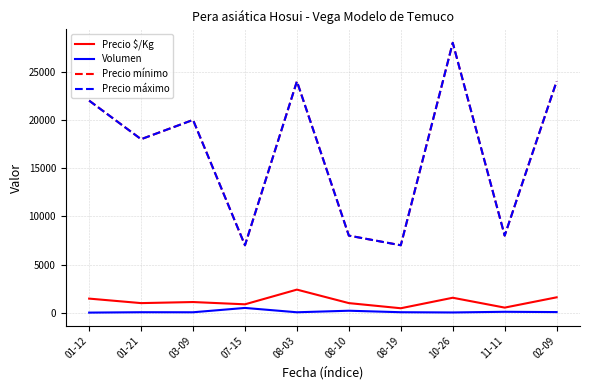

Reading left to right, transcribe all the data shown in this chart.

Precio $/Kg: 1467	1000	1111	875	2400	1000	467	1556	533	1600
Volumen: 15	55	50	500	50	210	55	30	100	70
Precio mínimo: 22000	18000	20000	7000	24000	8000	7000	28000	8000	24000
Precio máximo: 22000	18000	20000	7000	24000	8000	7000	28000	8000	24000